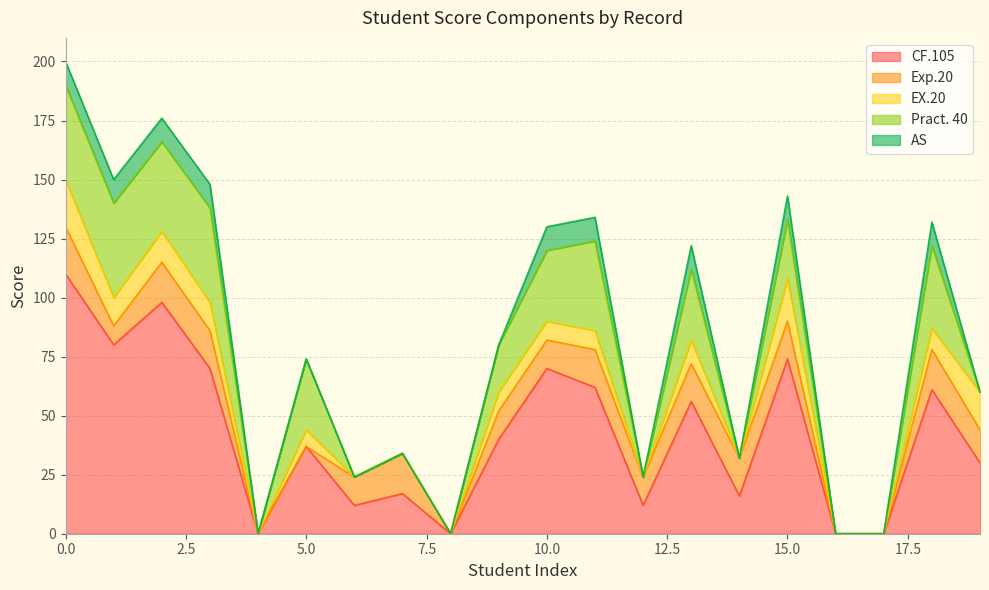

Read the CF.105 value at 1.

80